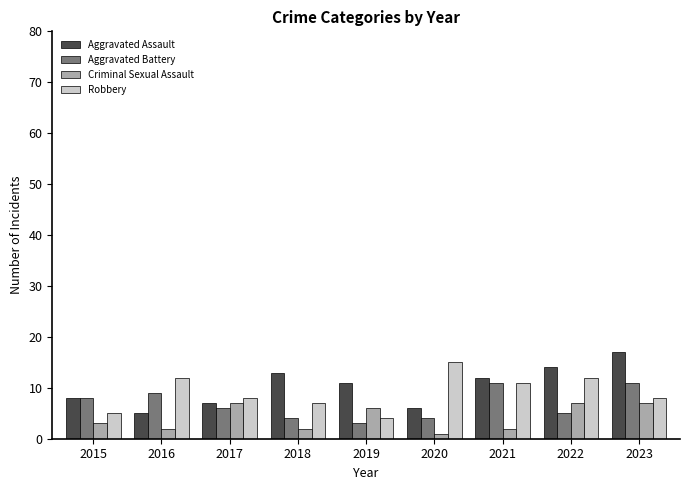

What is the minimum value for Aggravated Assault?

5